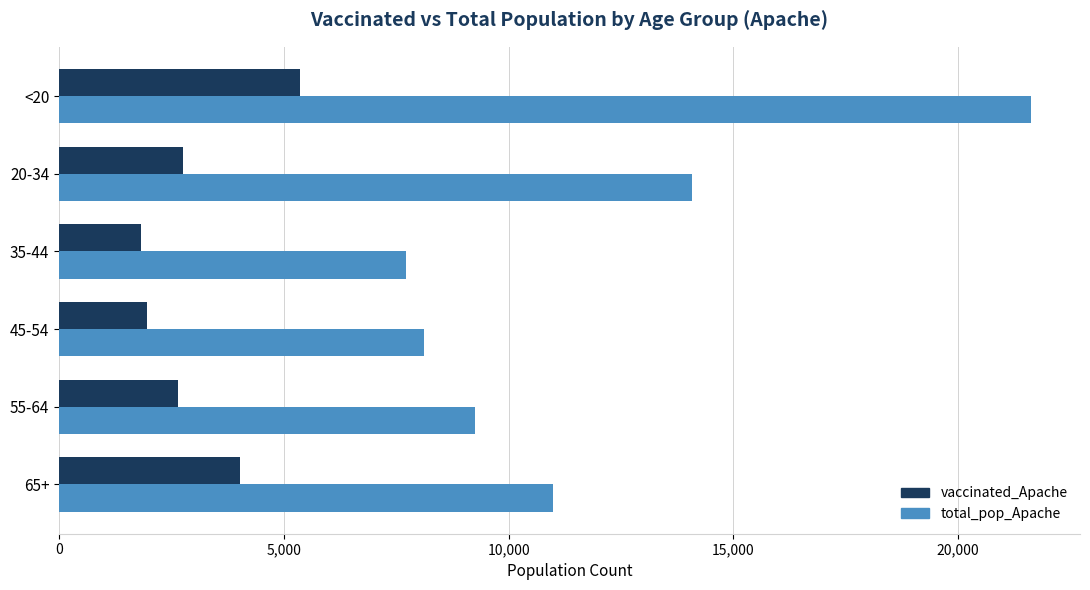

What is the minimum value shown in the chart?

1828